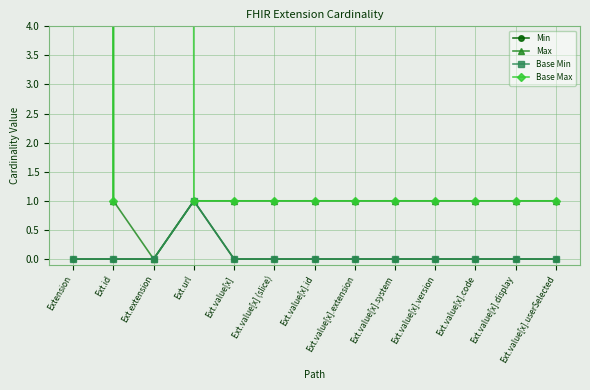

What is the label of the 1st point from the right?

Ext.value[x].userSelected